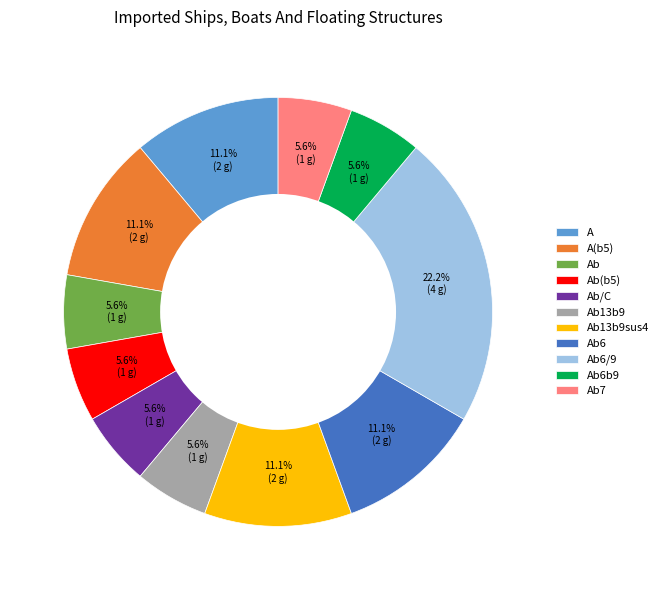

How many slices are in this pie chart?

11